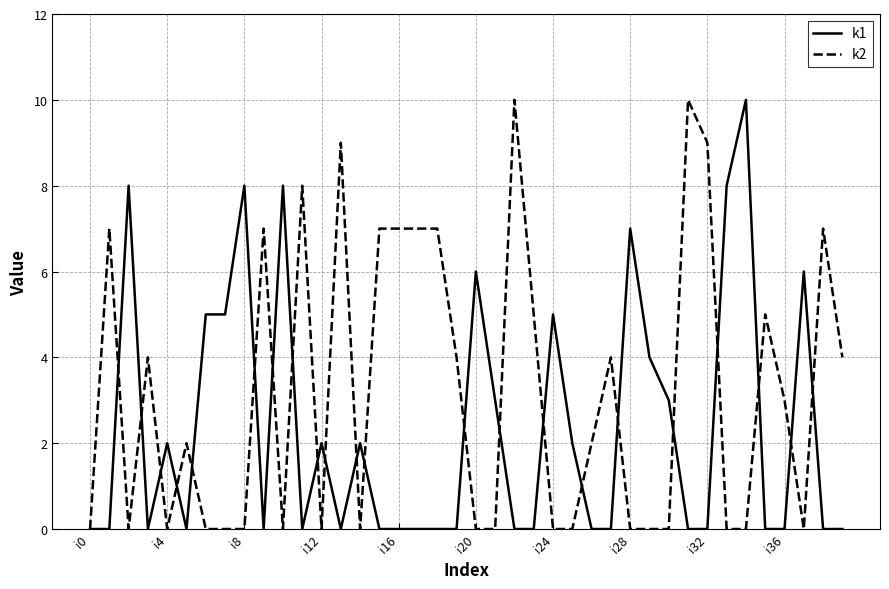

What is the maximum value shown in the chart?

10